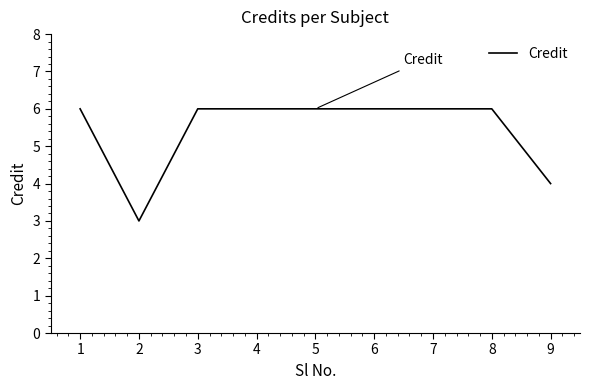

What is the greatest value displayed?

6